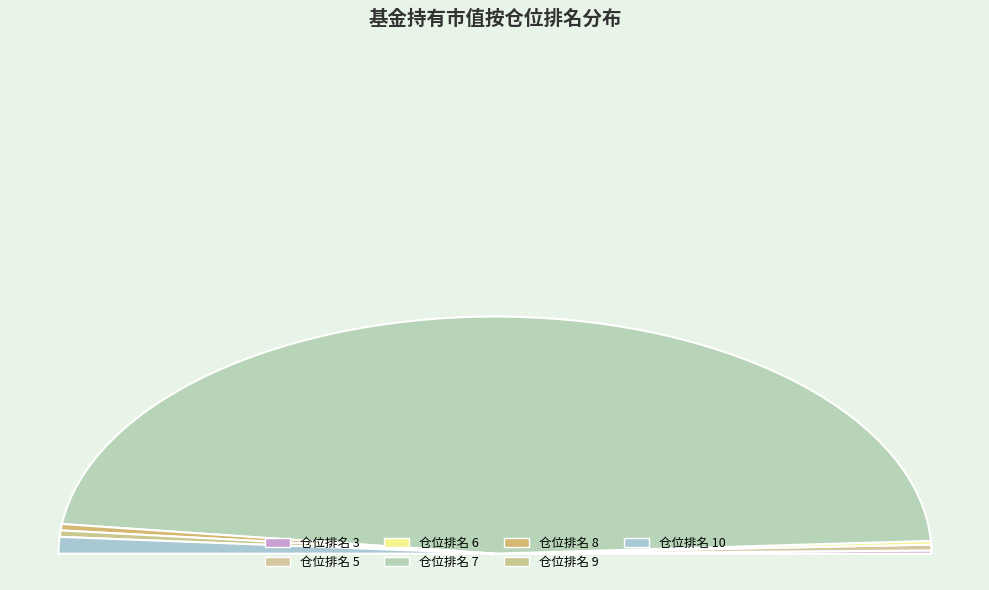

Is there a majority slice in this chart?

Yes